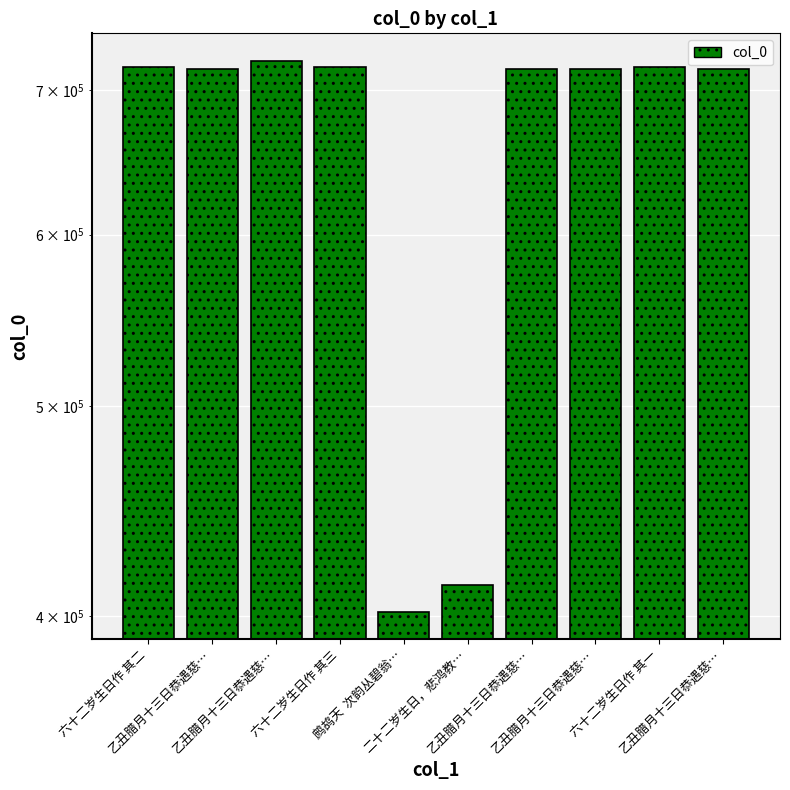

Is it true that the value at 乙丑腊月十三日恭遇慈… is 715857?

True